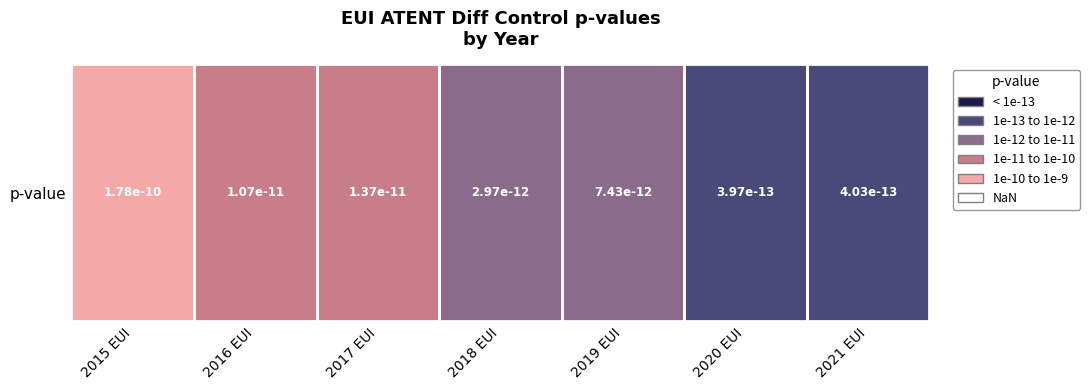

Is it true that the value at 2017 EUI is 14.4?

False